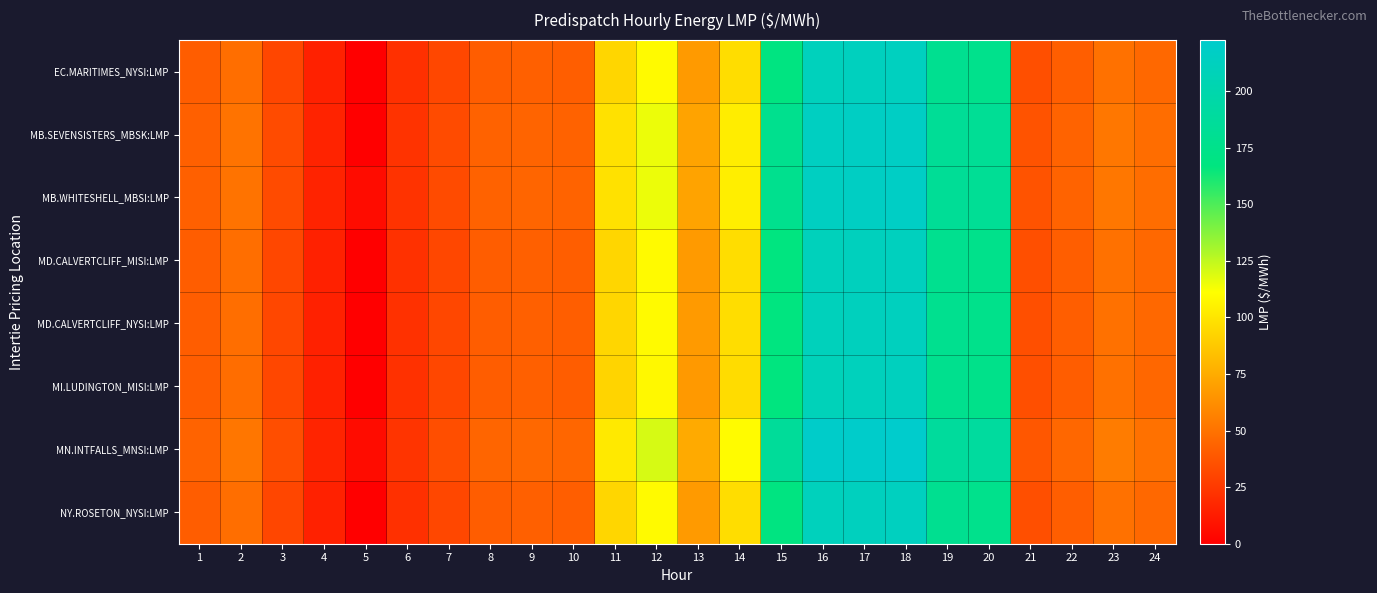

Which series changed the most between 14 and 23?

MN.INTFALLS_MNSI:LMP